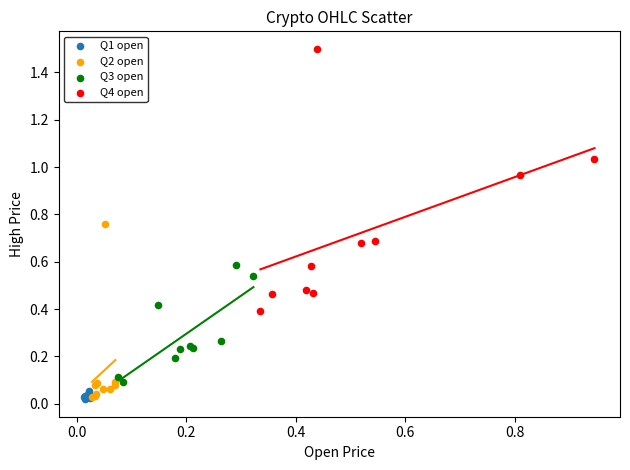

Which series has the widest spread of Y values?

Q4 open